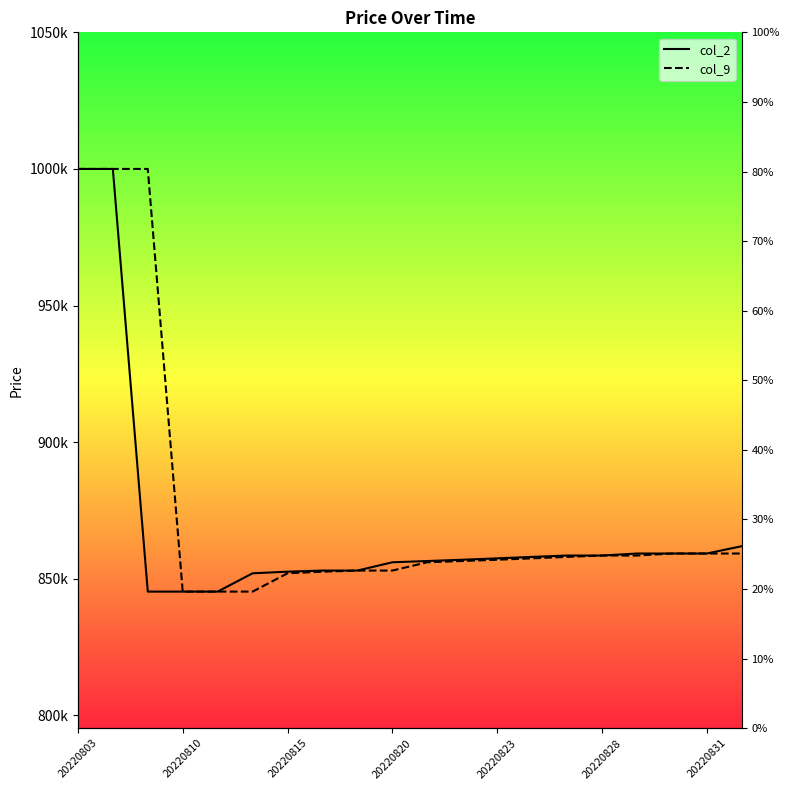

What is the spread (max minus min) of values at 13?

530